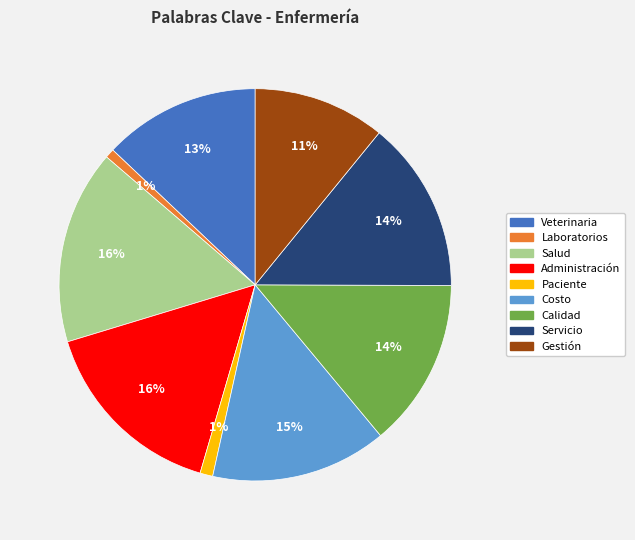

Which has a higher value, Calidad or Costo?

Costo